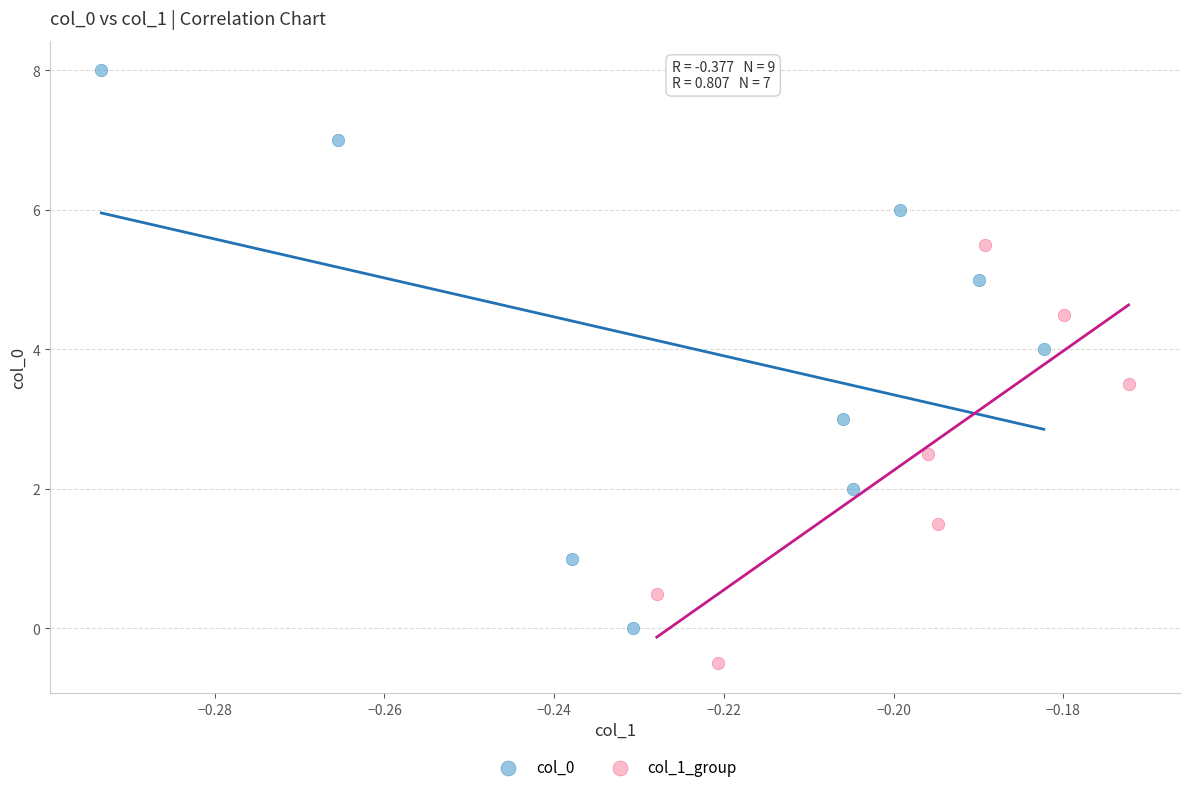

Which series contains the highest Y value?

col_0